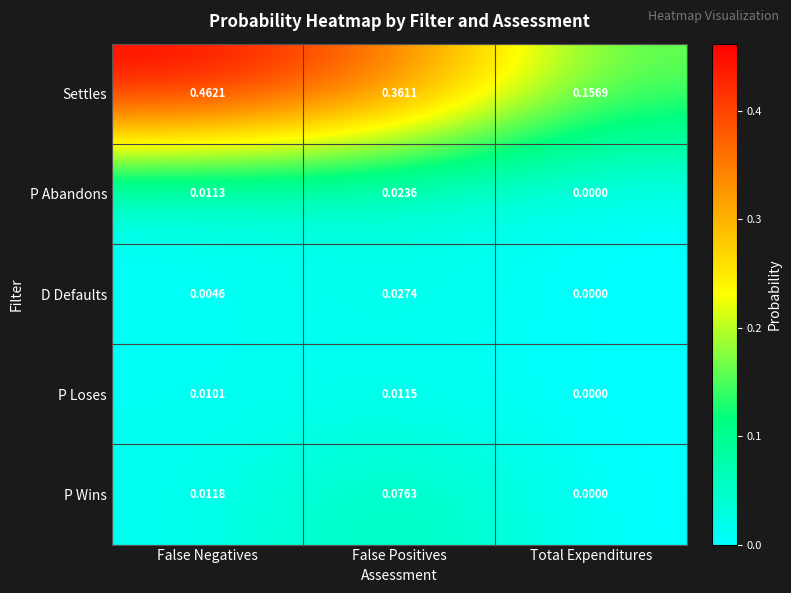

Which series changed the most between False Positives and Total Expenditures?

Settles